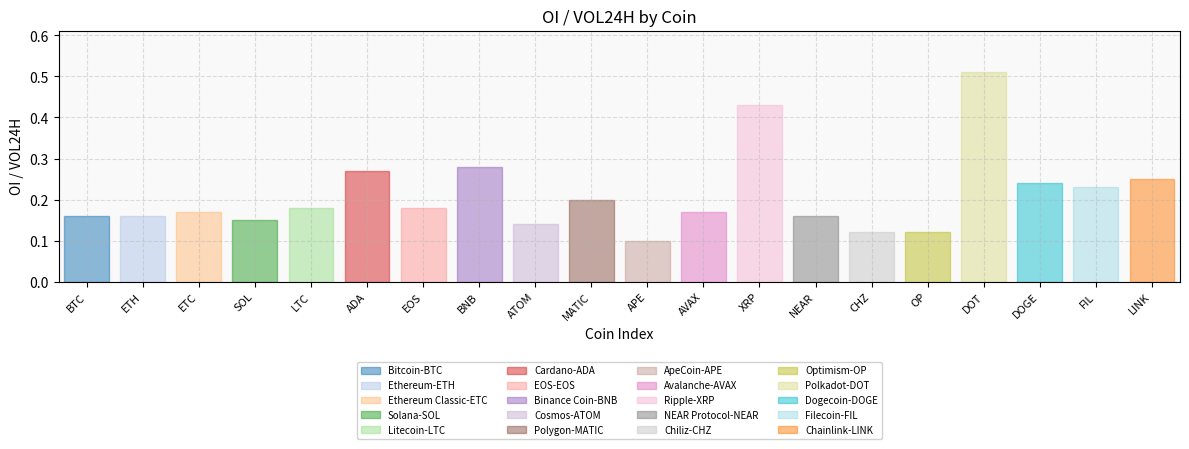

Reading left to right, transcribe all the data shown in this chart.

0.2	0.2	0.2	0.1	0.2	0.3	0.2	0.3	0.1	0.2	0.1	0.2	0.4	0.2	0.1	0.1	0.5	0.2	0.2	0.2